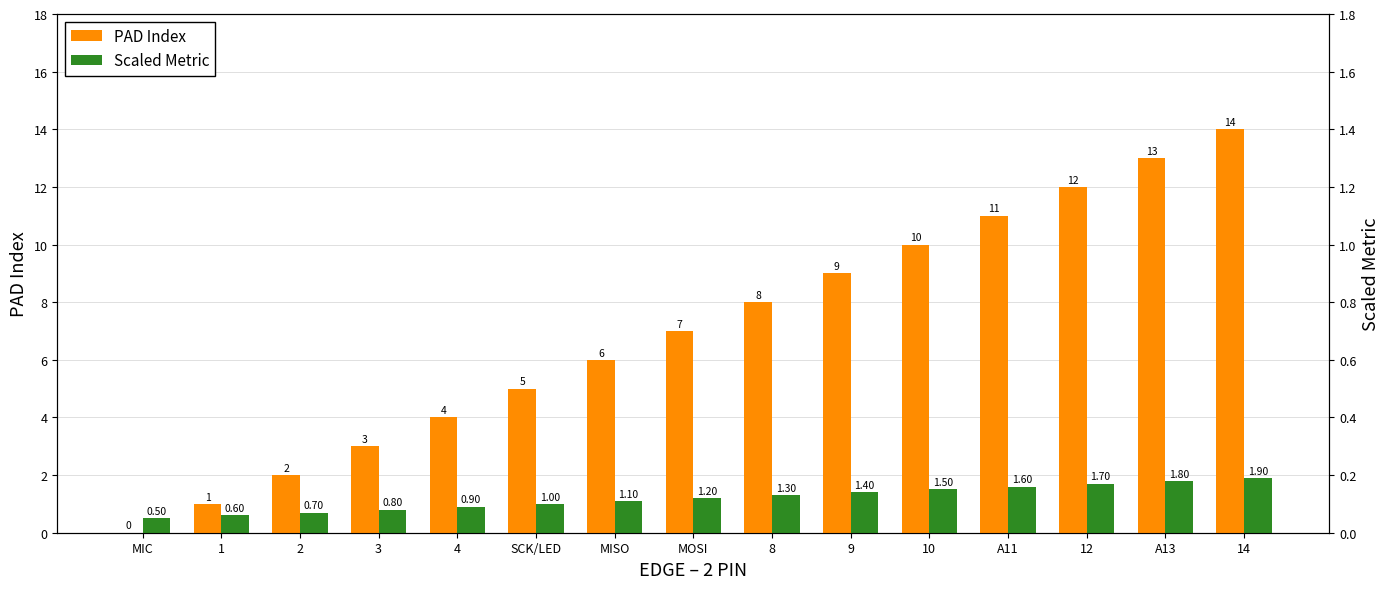

Are the bars grouped side by side (vs. stacked)?

Yes